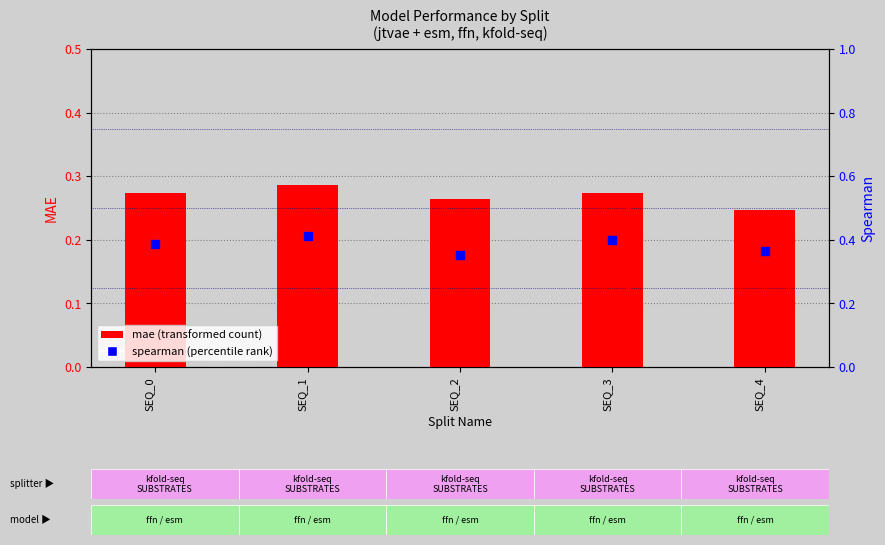

What is the total value across all series at SEQ_2?

0.6